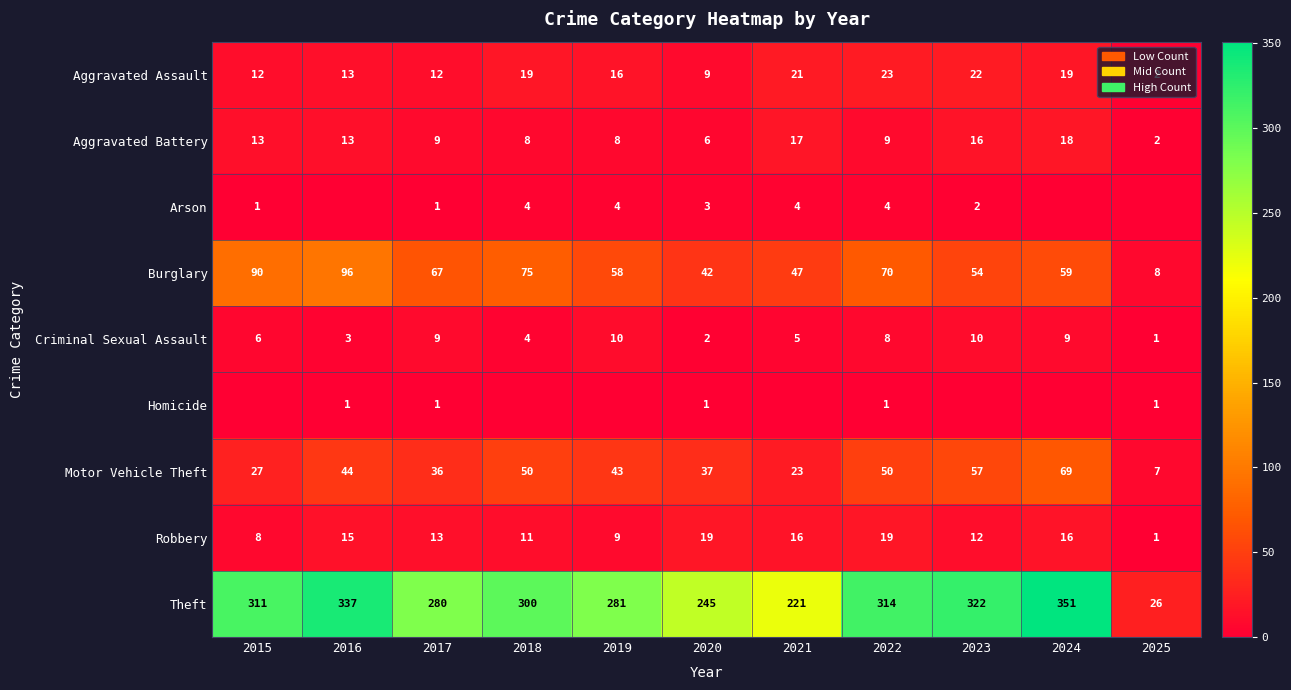

True or false: Criminal Sexual Assault has a value of 5 at 2021.

True